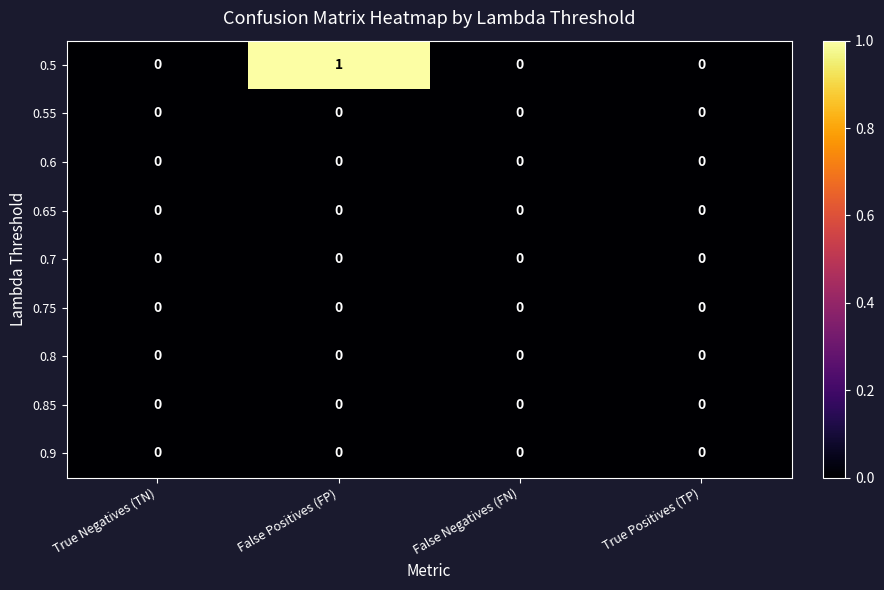

The value of 0.9 at True Negatives (TN) is 0. True or false?

True